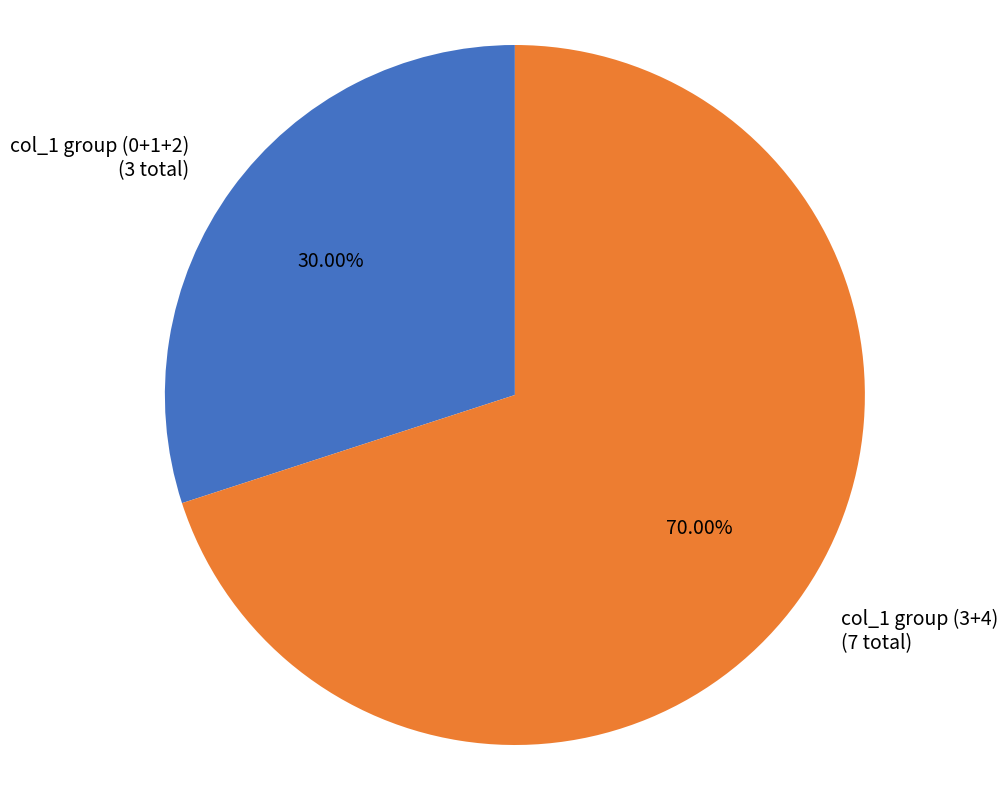

Rank the categories by value from highest to lowest.

col_1 group (3+4) (7 total), col_1 group (0+1+2) (3 total)